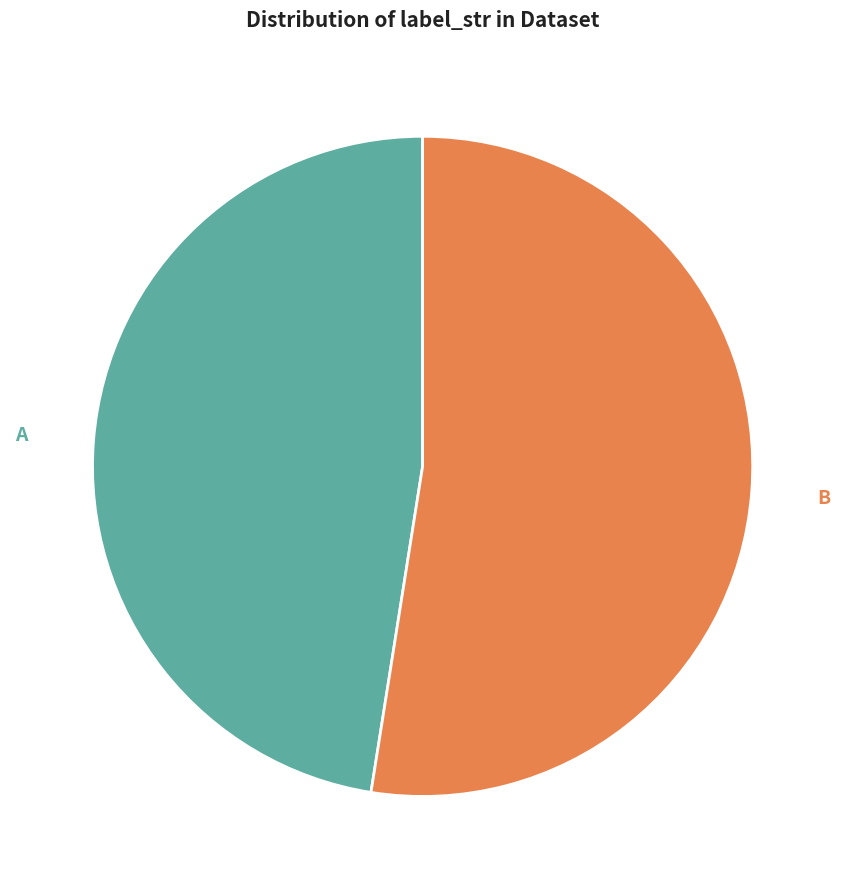

Approximately how many times larger is the value at A compared to B?

0.9